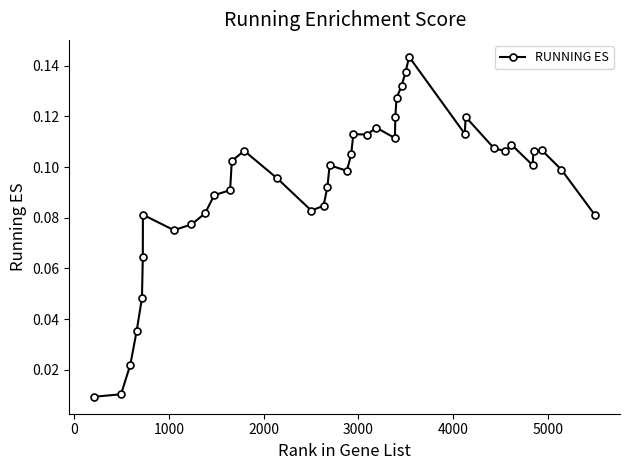

What is the sum of all values?

3.7